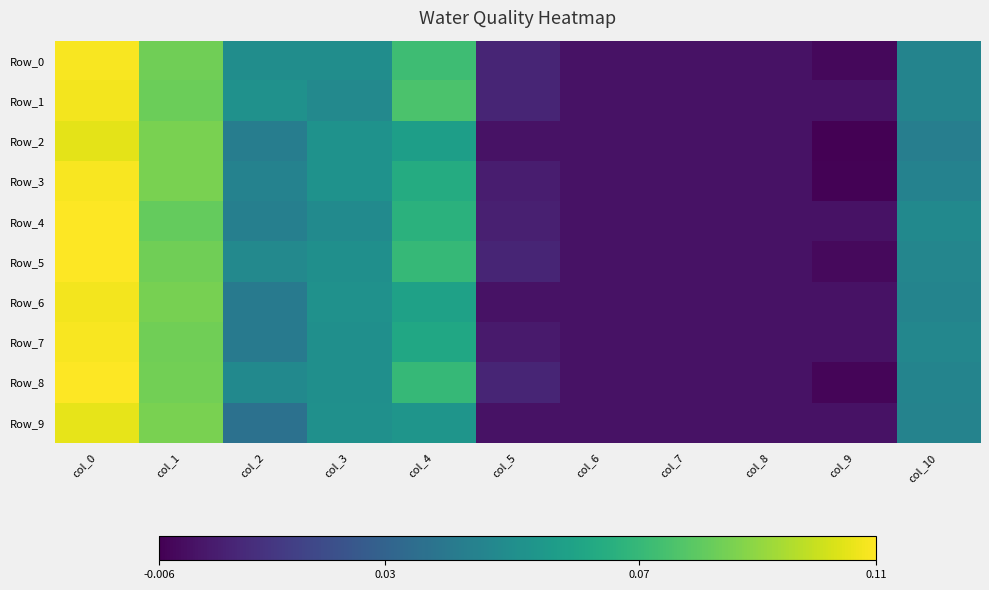

Reading left to right, extract all data points from this chart.

Row_0: col_0=0.1	col_1=0.1	col_2=0.0	col_3=0.0	col_4=0.1	col_5=0.0	col_6=0.0	col_7=0.0	col_8=0.0	col_9=-0.0	col_10=0.0
Row_1: col_0=0.1	col_1=0.1	col_2=0.1	col_3=0.0	col_4=0.1	col_5=0.0	col_6=0.0	col_7=0.0	col_8=0.0	col_9=0.0	col_10=0.0
Row_2: col_0=0.1	col_1=0.1	col_2=0.0	col_3=0.1	col_4=0.1	col_5=0.0	col_6=0.0	col_7=0.0	col_8=0.0	col_9=-0.0	col_10=0.0
Row_3: col_0=0.1	col_1=0.1	col_2=0.0	col_3=0.1	col_4=0.1	col_5=0.0	col_6=0.0	col_7=0.0	col_8=0.0	col_9=-0.0	col_10=0.0
Row_4: col_0=0.1	col_1=0.1	col_2=0.0	col_3=0.0	col_4=0.1	col_5=0.0	col_6=0.0	col_7=0.0	col_8=0.0	col_9=0.0	col_10=0.0
Row_5: col_0=0.1	col_1=0.1	col_2=0.0	col_3=0.1	col_4=0.1	col_5=0.0	col_6=0.0	col_7=0.0	col_8=0.0	col_9=-0.0	col_10=0.0
Row_6: col_0=0.1	col_1=0.1	col_2=0.0	col_3=0.1	col_4=0.1	col_5=0.0	col_6=0.0	col_7=0.0	col_8=0.0	col_9=0.0	col_10=0.0
Row_7: col_0=0.1	col_1=0.1	col_2=0.0	col_3=0.1	col_4=0.1	col_5=0.0	col_6=0.0	col_7=0.0	col_8=0.0	col_9=0.0	col_10=0.0
Row_8: col_0=0.1	col_1=0.1	col_2=0.0	col_3=0.1	col_4=0.1	col_5=0.0	col_6=0.0	col_7=0.0	col_8=0.0	col_9=-0.0	col_10=0.0
Row_9: col_0=0.1	col_1=0.1	col_2=0.0	col_3=0.1	col_4=0.1	col_5=0.0	col_6=0.0	col_7=0.0	col_8=0.0	col_9=0.0	col_10=0.0